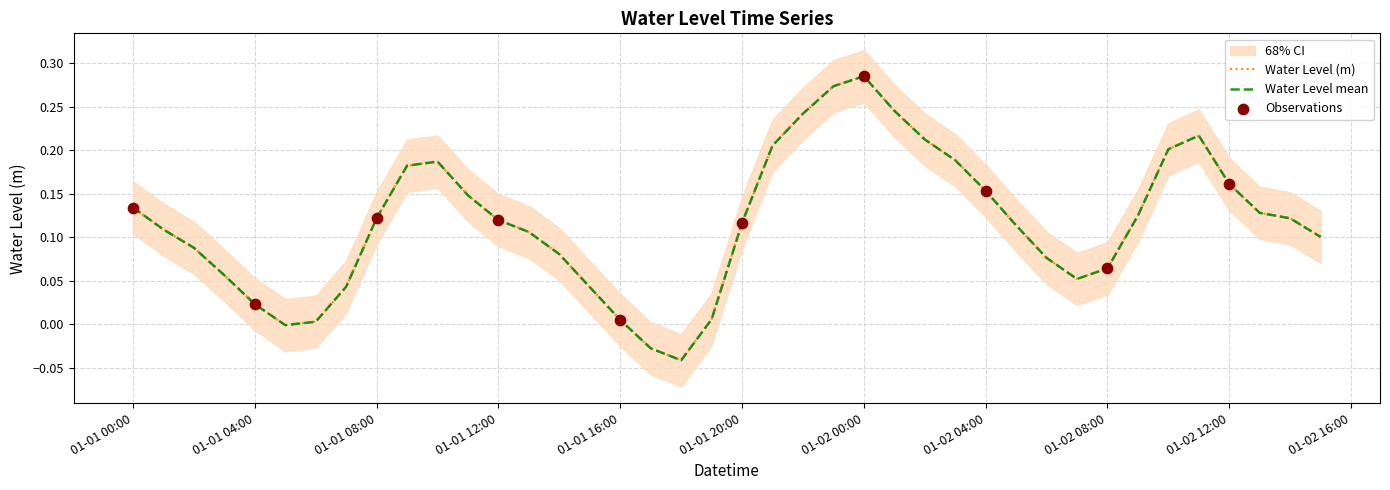

What is the change in value from 2023-01-02 00:00:00 to 2023-01-02 10:00:00?

-0.1